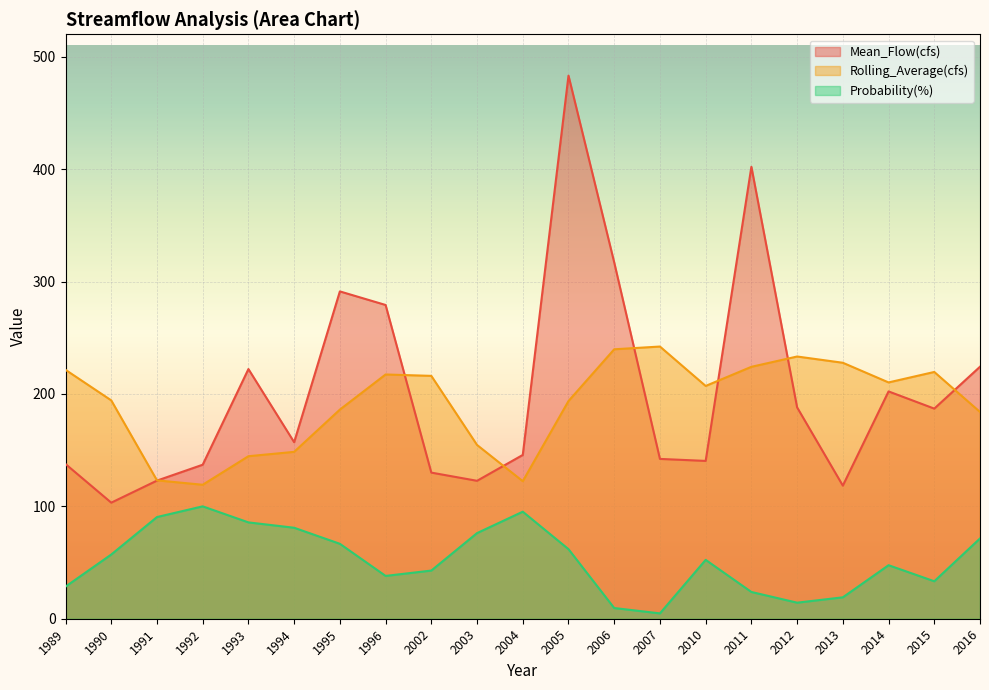

What are all the series names shown in the legend?

Mean_Flow(cfs), Rolling_Average(cfs), Probability(%)